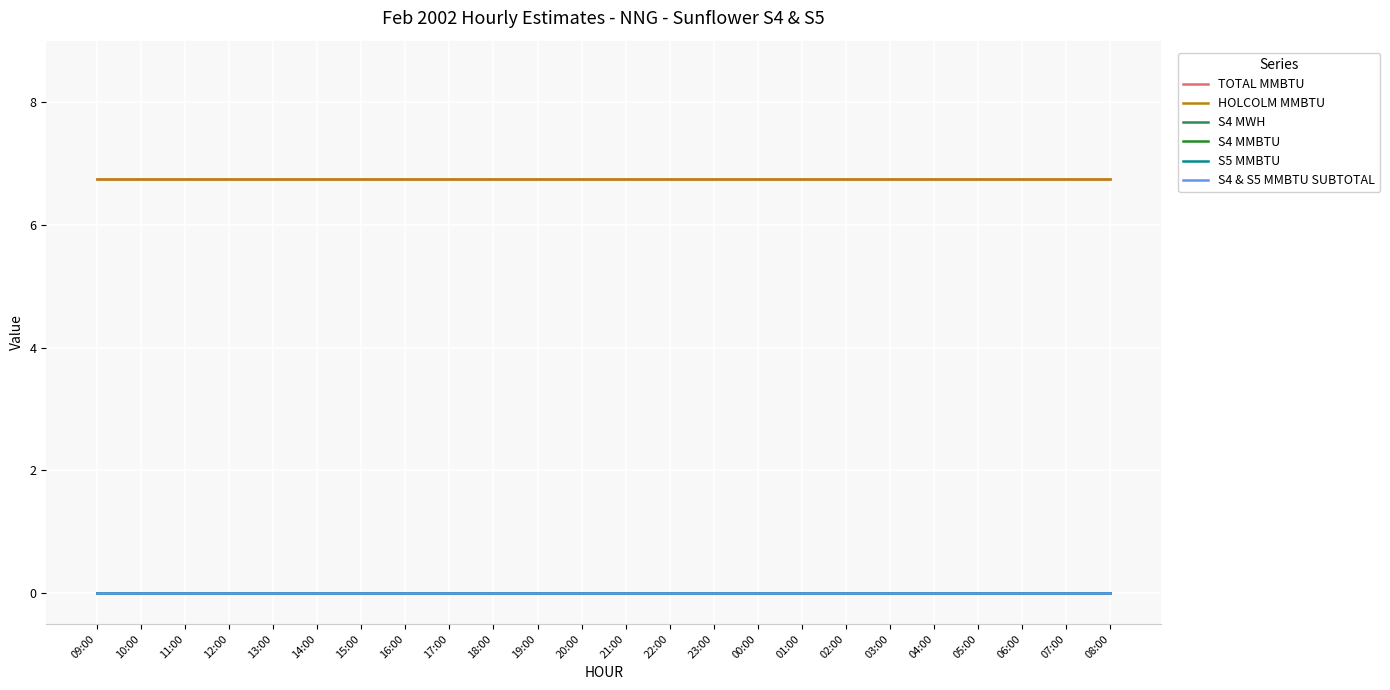

True or false: S4 & S5 MMBTU SUBTOTAL and S4 MWH intersect in this chart.

False